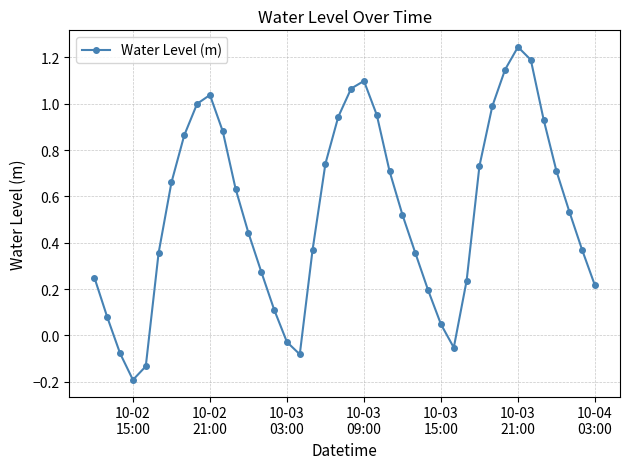

True or false: the data has more than 0 interior local peaks.

True